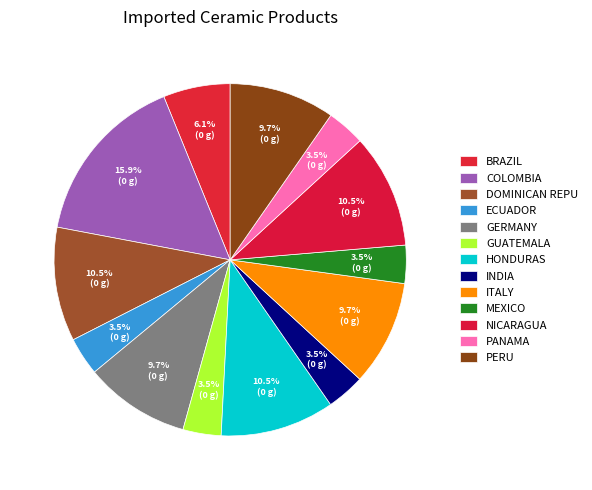

How many segments does this pie chart have?

13